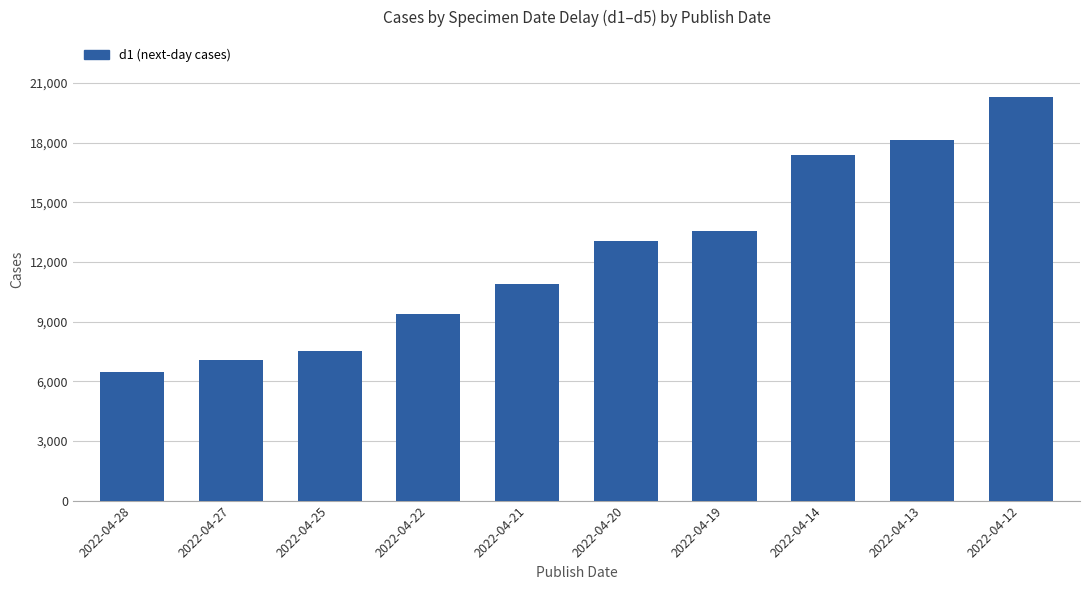

Reading left to right, extract all data points from this chart.

2022-04-28=6465	2022-04-27=7063	2022-04-25=7527	2022-04-22=9368	2022-04-21=10896	2022-04-20=13047	2022-04-19=13553	2022-04-14=17370	2022-04-13=18134	2022-04-12=20309